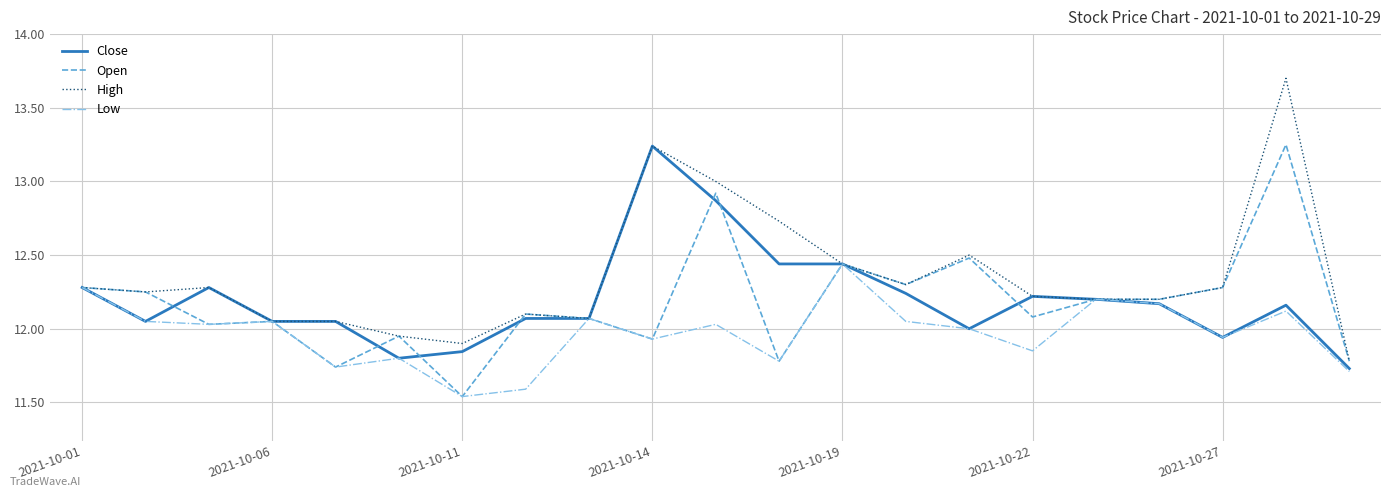

Which series has the largest range (max minus min)?

High